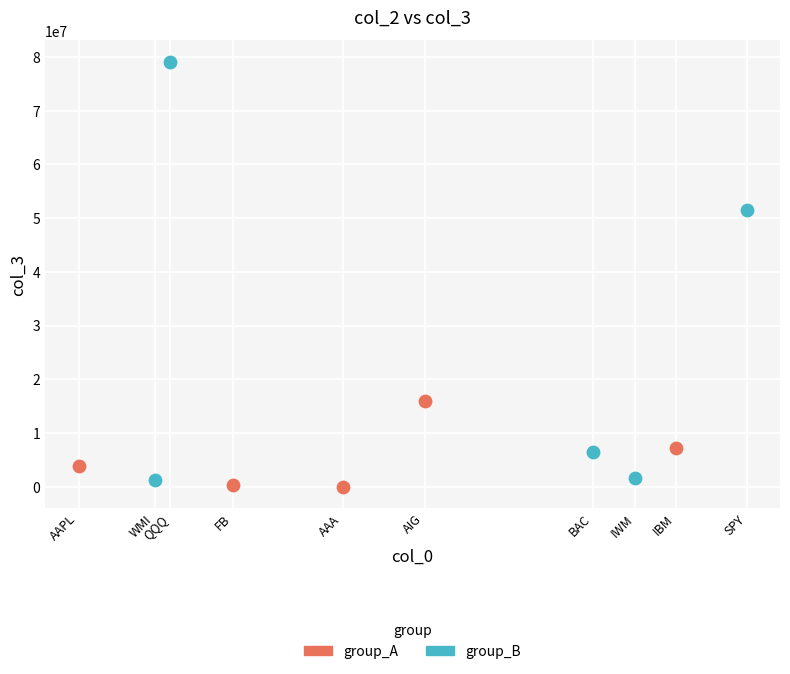

What are all the series names shown in the legend?

group_A, group_B